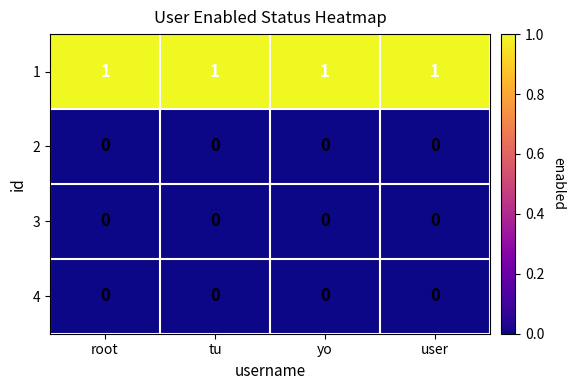

Is the value of 2 at root greater than the value of 1 at tu?

No